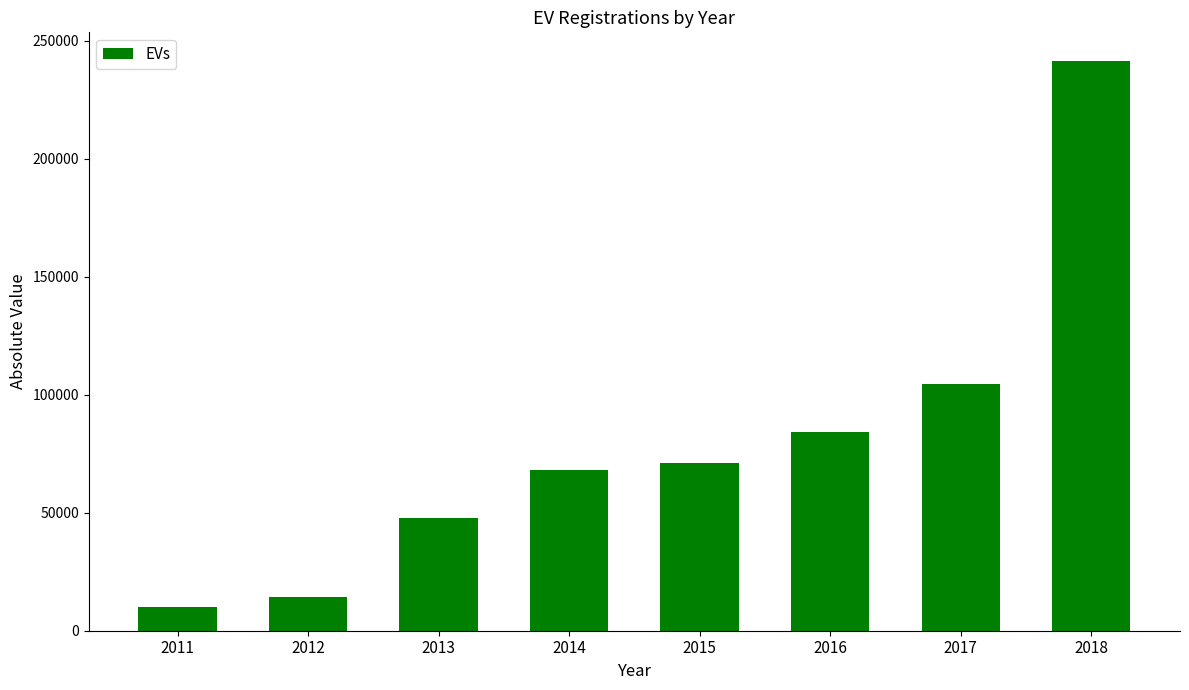

What is the value of the 6th bar from the left?

84275